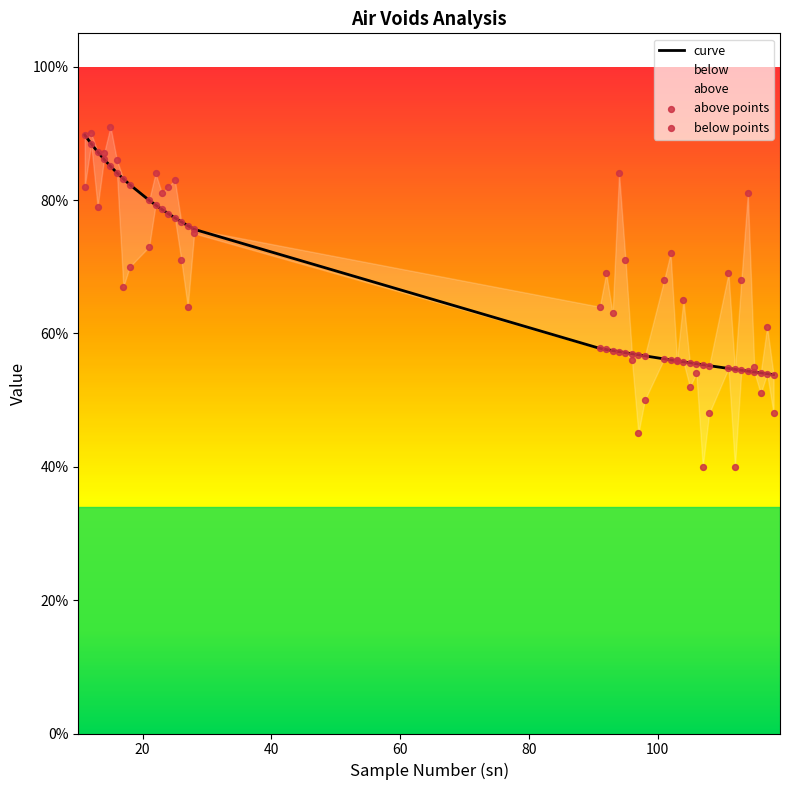

Which series has the widest spread of Y values?

below